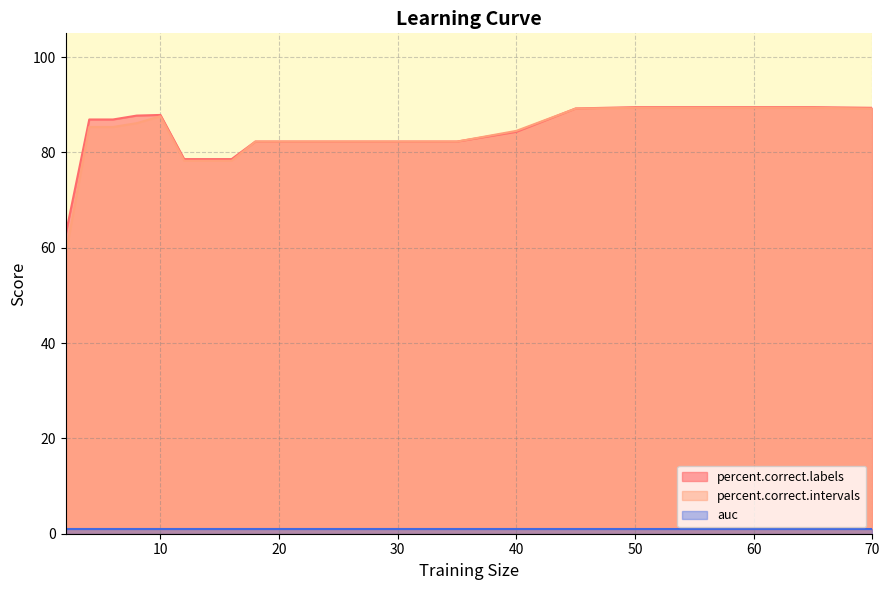

Which series has the largest total across all categories?

percent.correct.labels